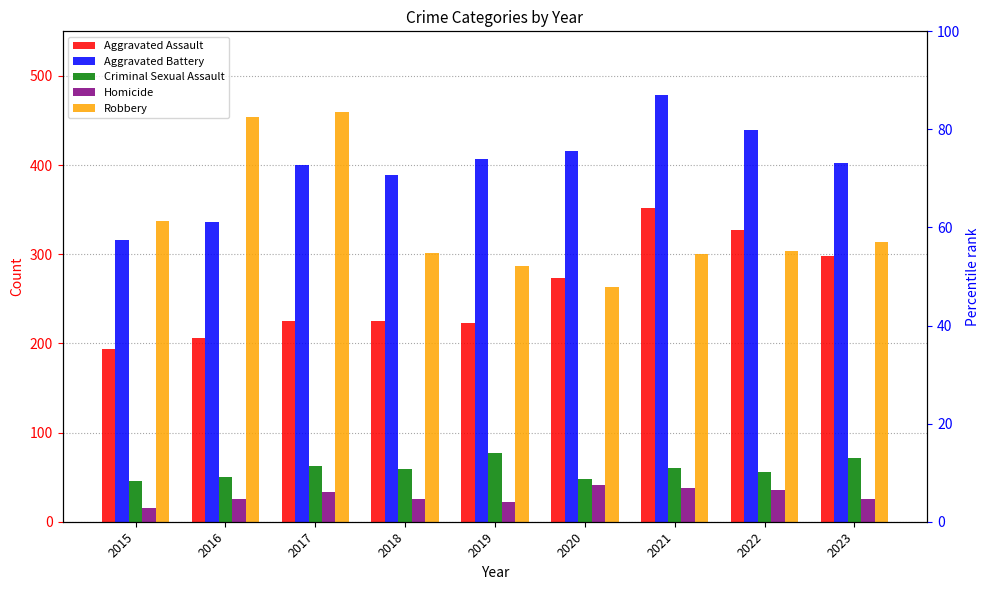

Reading left to right, extract all data points from this chart.

Aggravated Assault: 194	206	225	225	223	273	352	327	298
Aggravated Battery: 316	336	400	389	407	416	479	439	402
Criminal Sexual Assault: 46	50	62	59	77	48	60	56	71
Homicide: 15	26	33	25	22	41	38	36	26
Robbery: 337	454	460	301	287	263	300	304	314